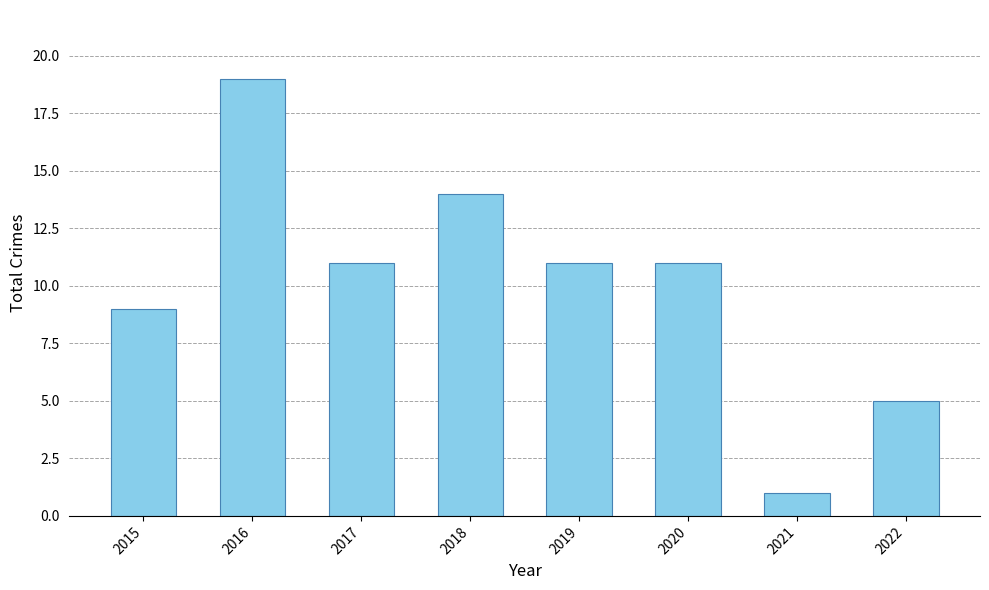

What is the change in value from 2018 to 2021?

-13